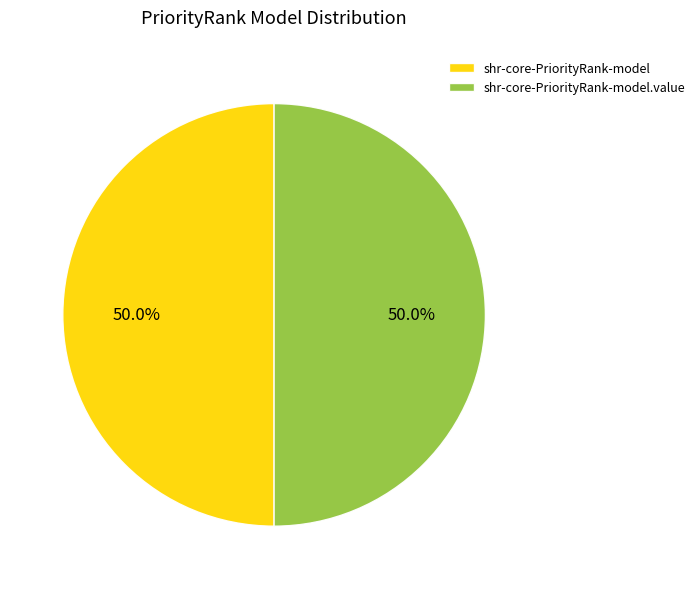

Combined, do shr-core-PriorityRank-model.value and shr-core-PriorityRank-model account for over 50%?

Yes